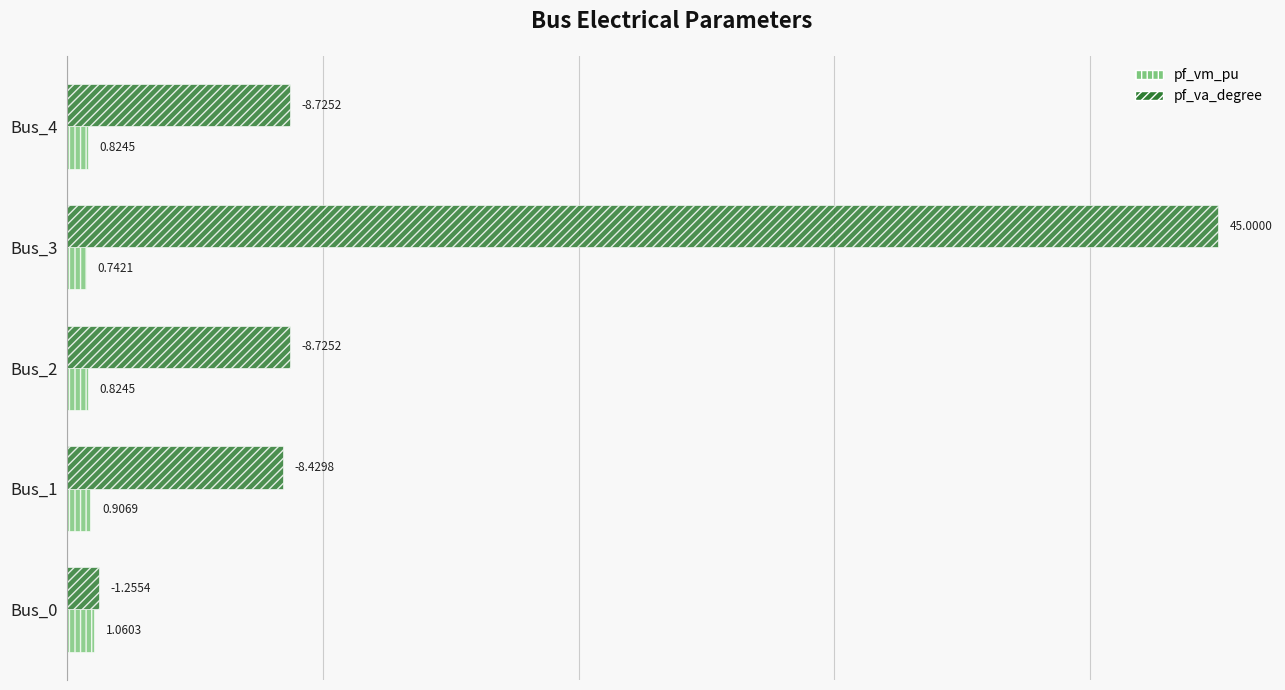

What is the total value across all series at Bus_3?

45.7